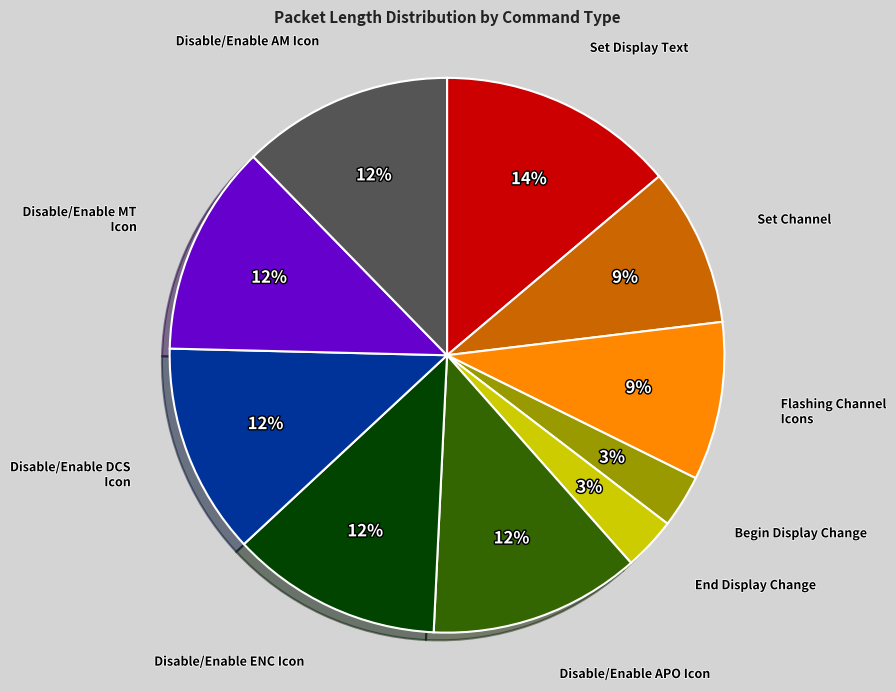

Is Begin Display Change the majority of the pie?

No